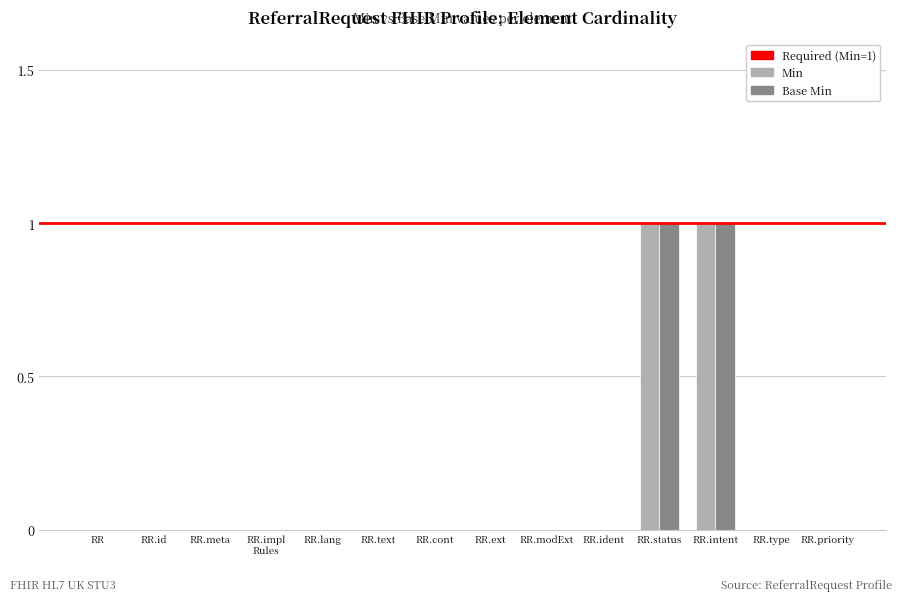

Reading left to right, list all the values displayed in this chart.

Min: 0	0	0	0	0	0	0	0	0	0	1	1	0	0
Base Min: 0	0	0	0	0	0	0	0	0	0	1	1	0	0